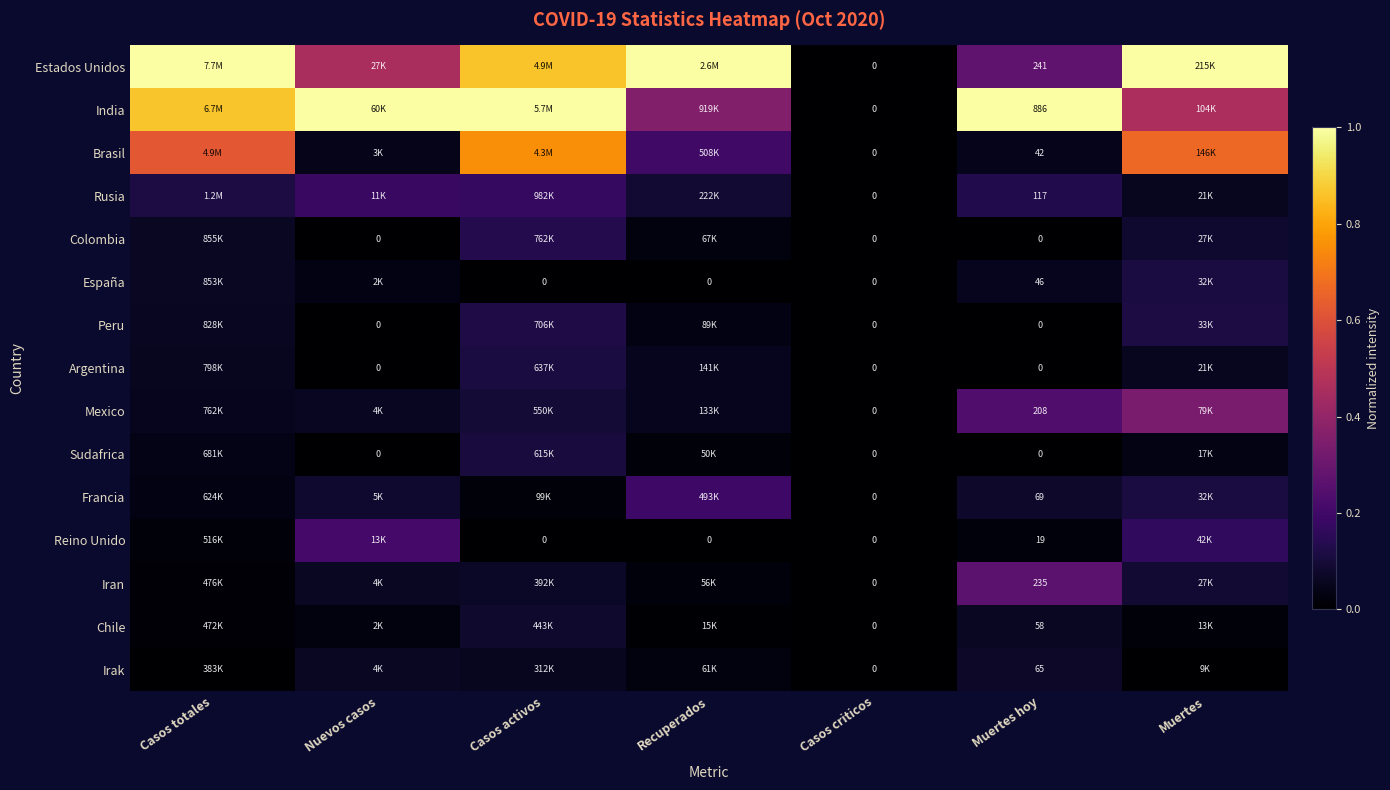

Where is Chile nearest to the value 0?

Casos criticos